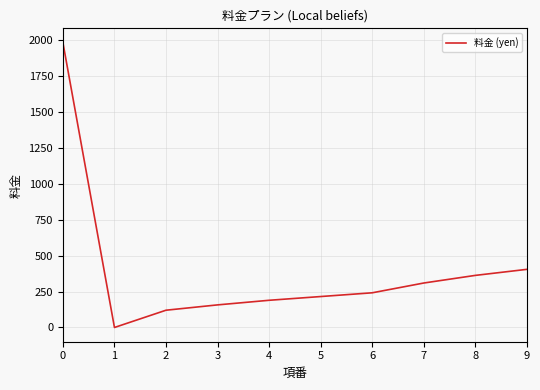

Rank the categories by value from highest to lowest.

0, 9, 8, 7, 6, 5, 4, 3, 2, 1